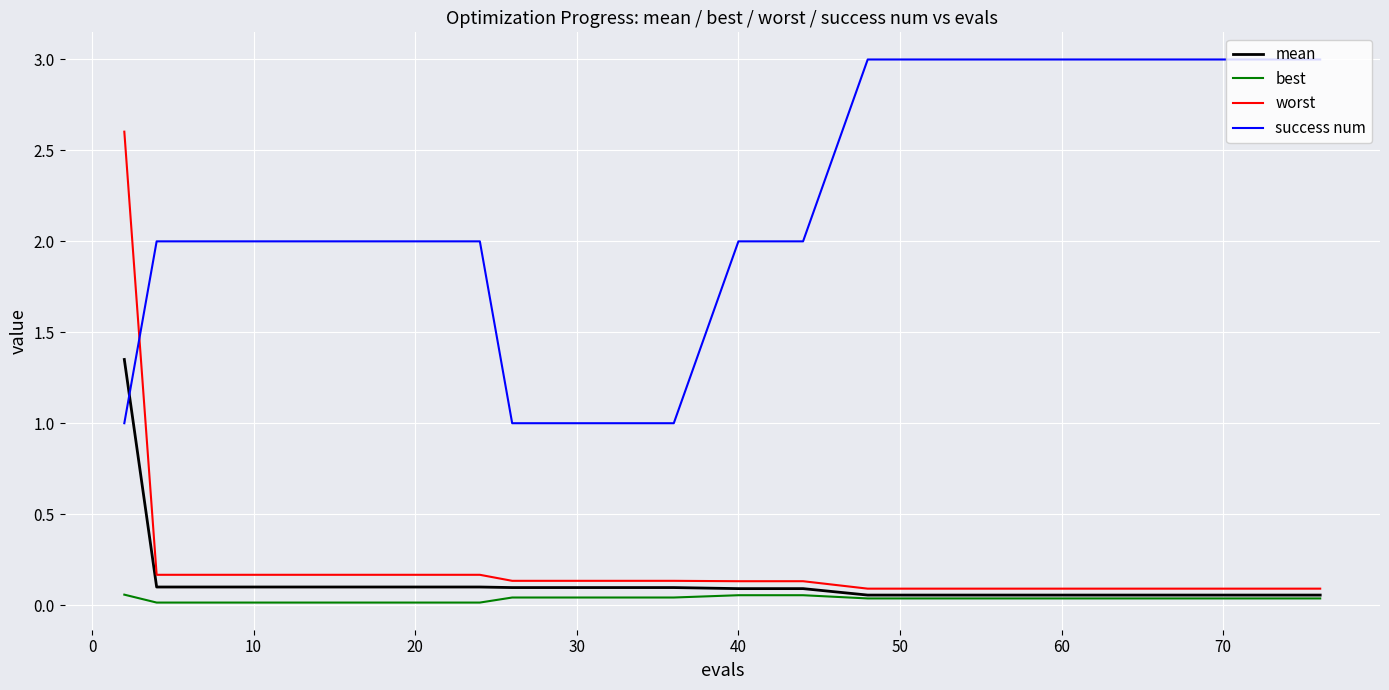

Which series has the largest total across all categories?

success num